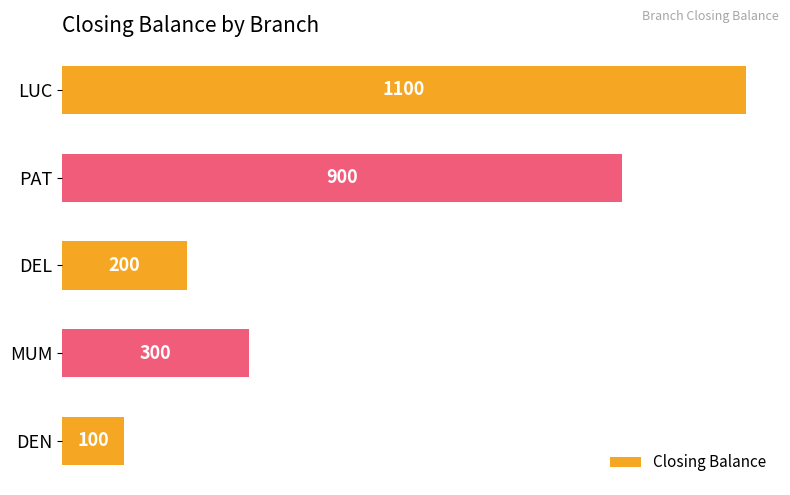

How many values are between 200 and 900?

3